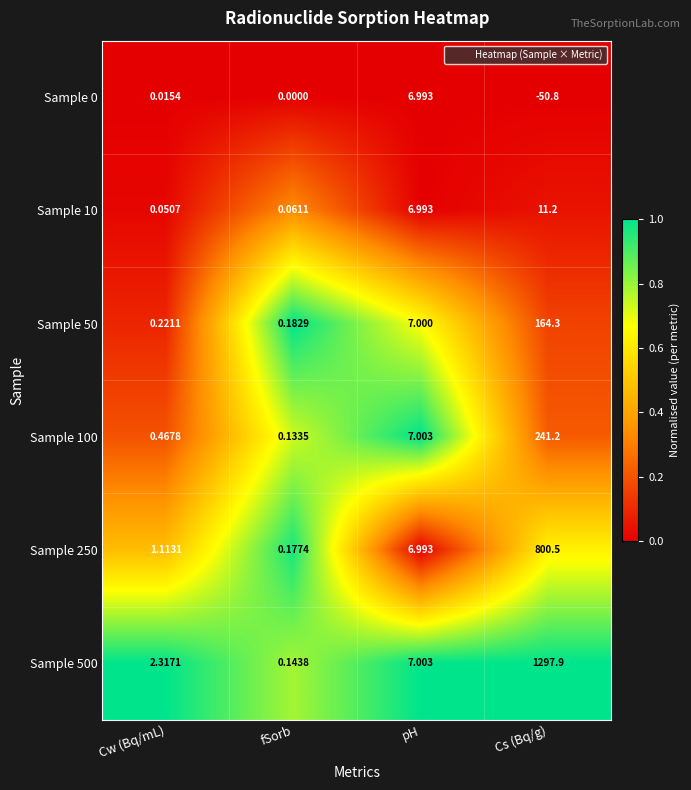

List the labels in order of Sample 500 value, largest first.

Cs (Bq/g), pH, Cw (Bq/mL), fSorb